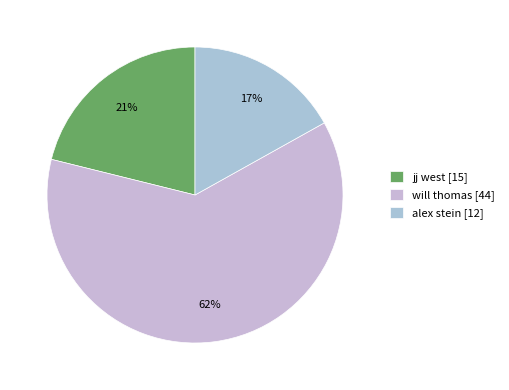

To the nearest percent, what portion does will thomas represent?

62%